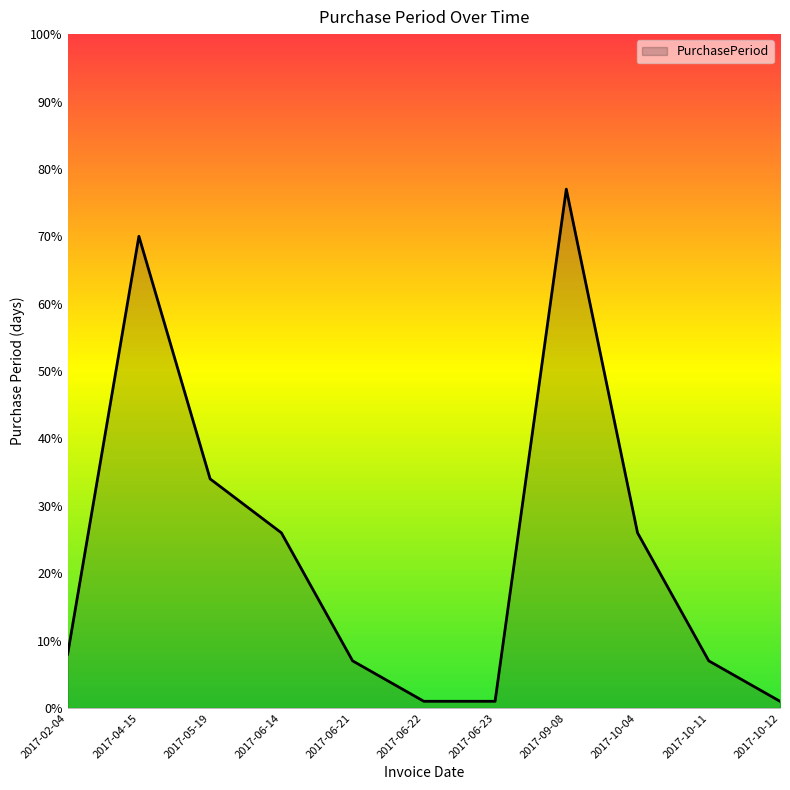

The value at 2017-06-22 is 1. True or false?

True